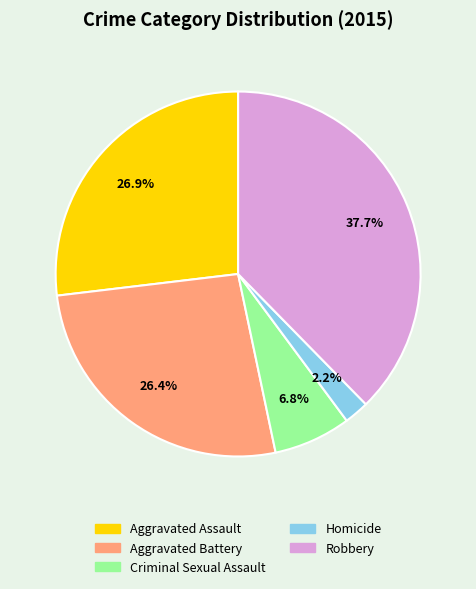

What is the ratio of the value at Aggravated Battery to the value at Robbery?

0.7